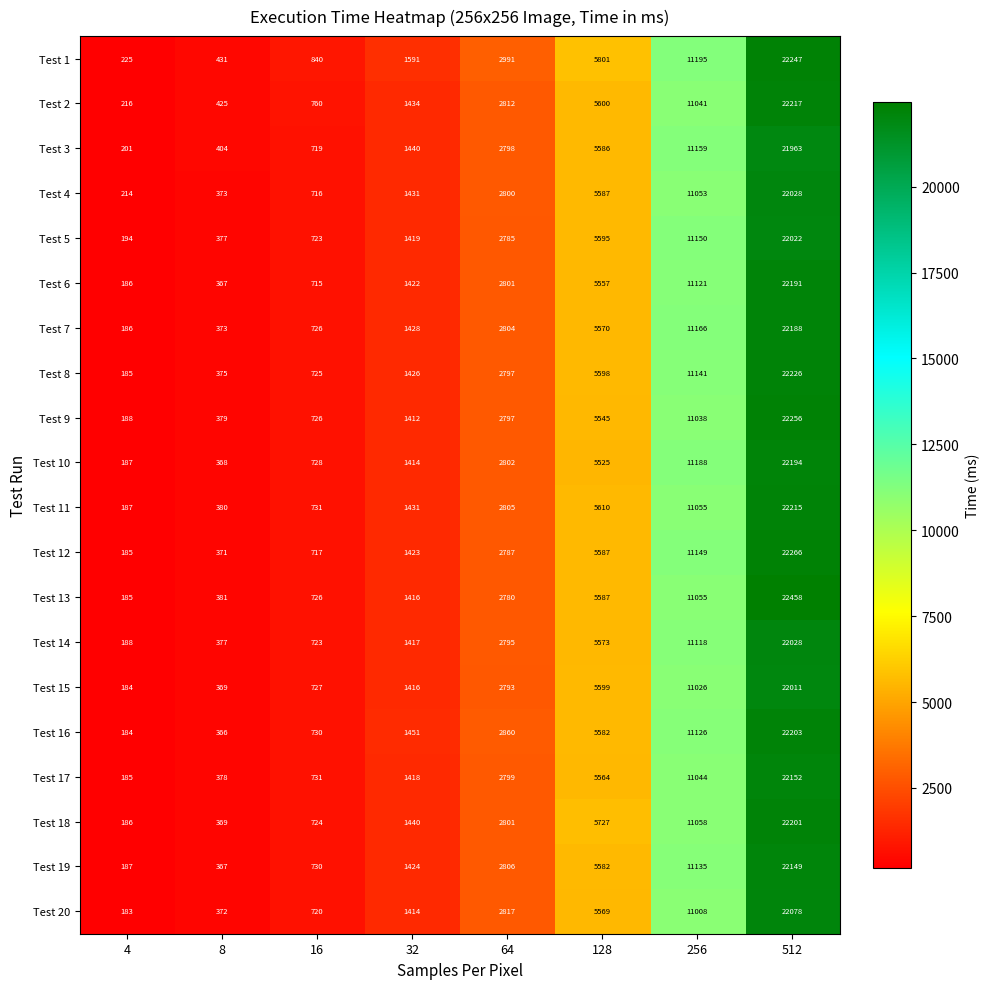

The value of Test 5 at 4 is 194. True or false?

True